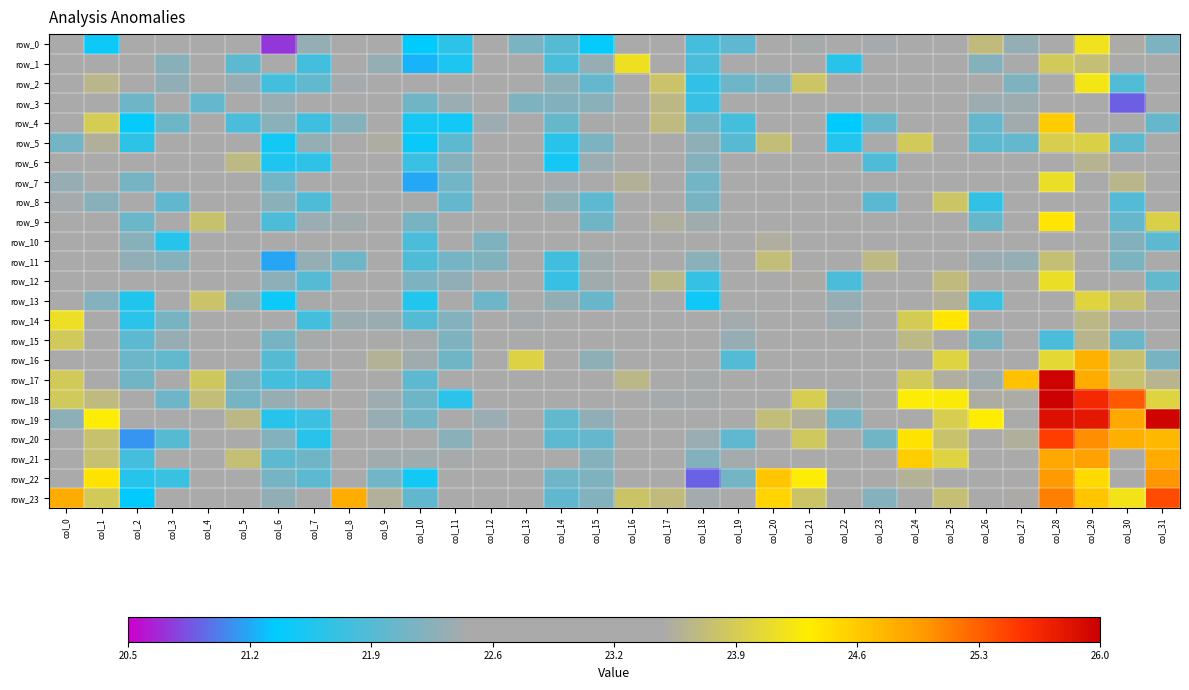

What is the maximum value for row_4?

24.6